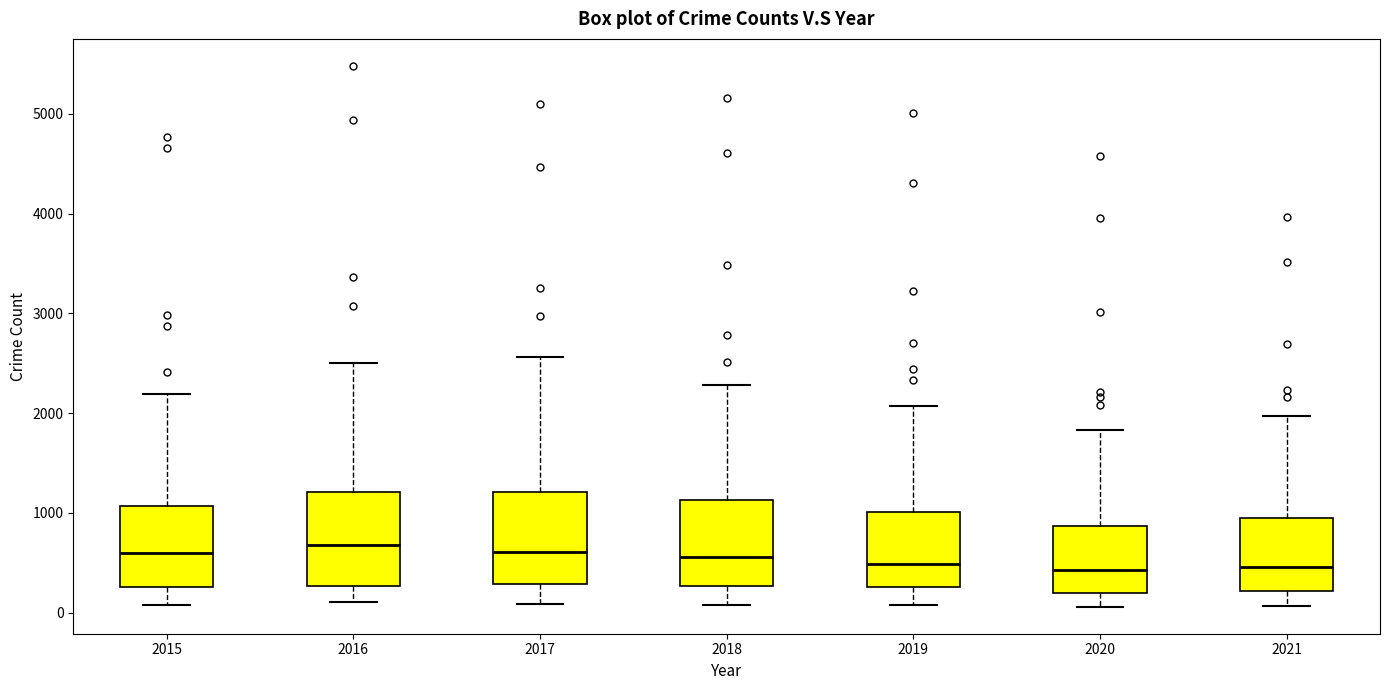

Reading left to right, read every box against the y-axis: the position of its median line, the range the box covers, and the ends of its whiskers. The values are not printed on the chart, so give them approximately, as read against the axis.

2015: median 600, box 300 to 1100, whiskers 100 to 2200
2016: median 700, box 300 to 1200, whiskers 100 to 2500
2017: median 600, box 300 to 1200, whiskers 100 to 2600
2018: median 600, box 300 to 1100, whiskers 100 to 2300
2019: median 500, box 300 to 1000, whiskers 100 to 2100
2020: median 400, box 200 to 900, whiskers 100 to 1800
2021: median 500, box 200 to 1000, whiskers 100 to 2000